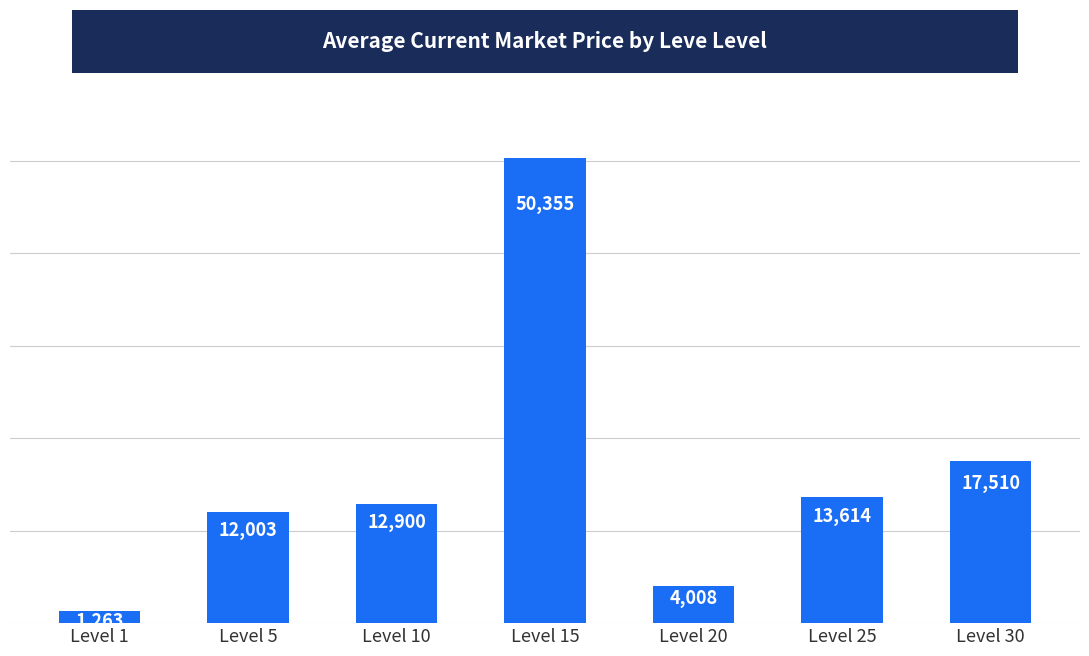

True or false: the data shows 7667.0 at Level 25.

False